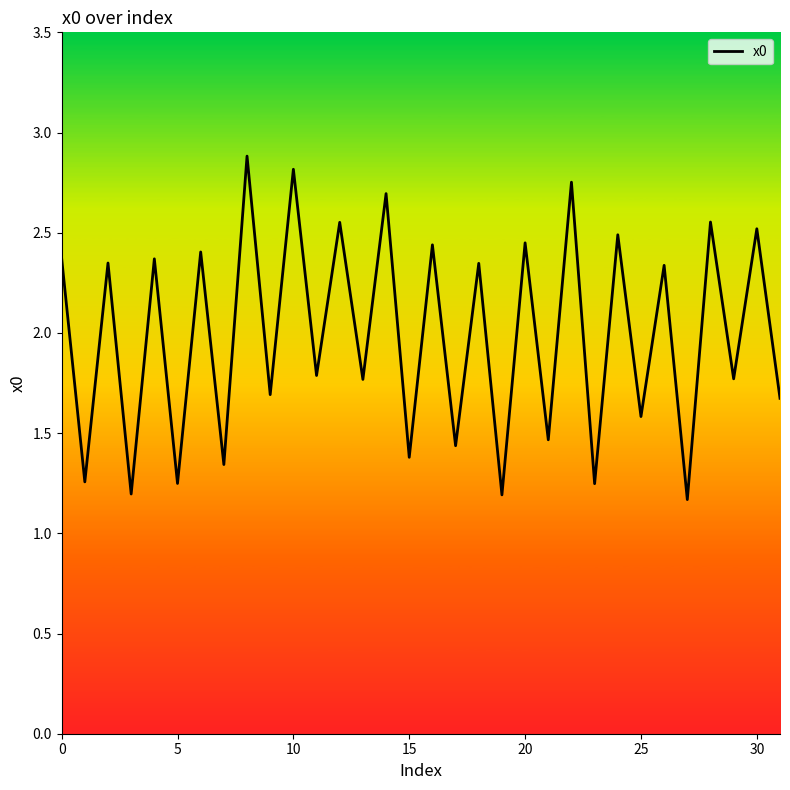

What is the greatest value displayed?

2.9